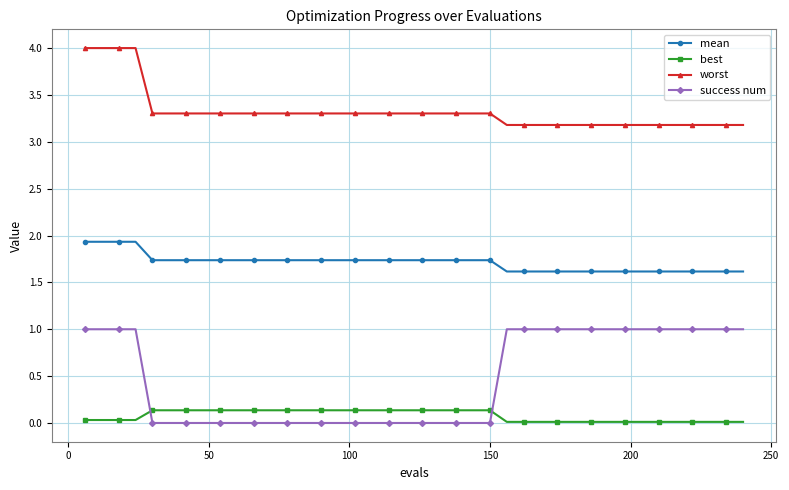

Which series has the widest spread of values?

success num